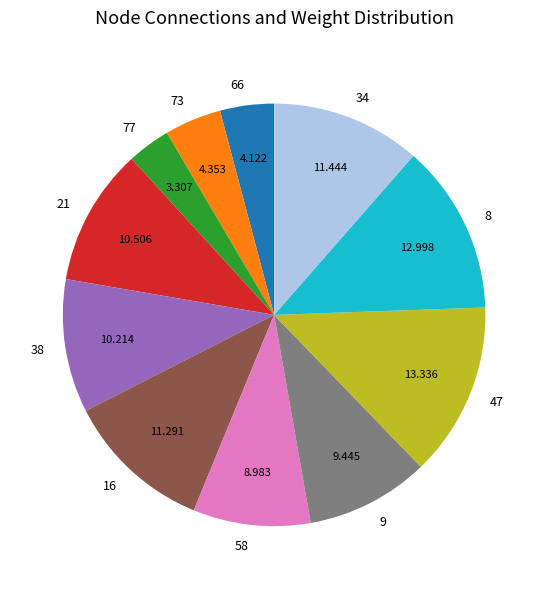

Does 34 represent more than half of the total?

No